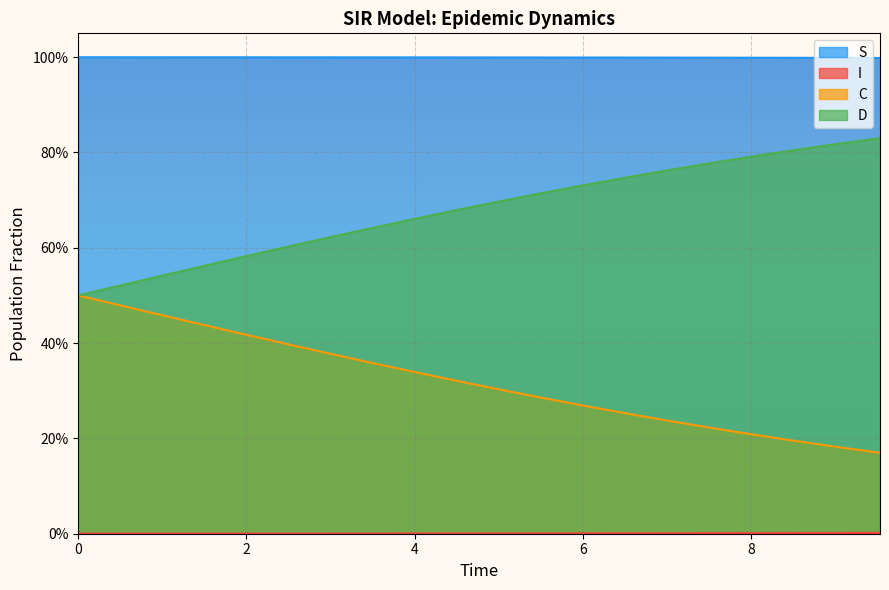

Rank the series at 4 from highest to lowest value.

S, D, C, I